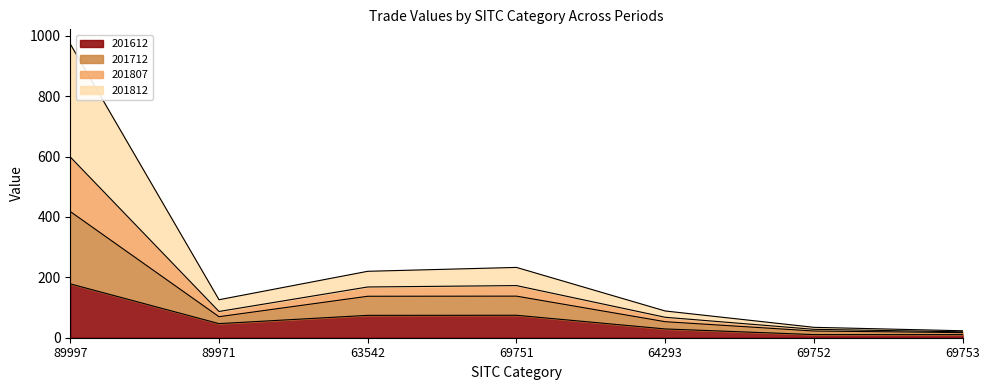

What is the total value across all series at 64293?

88.6